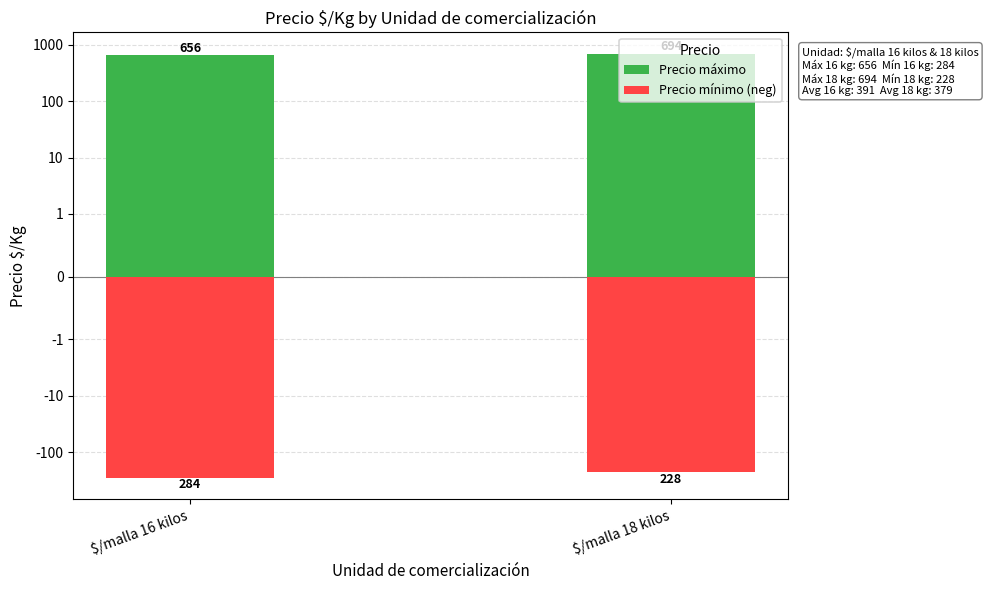

What is the difference between the maximum and minimum values in the Precio máximo series?

38